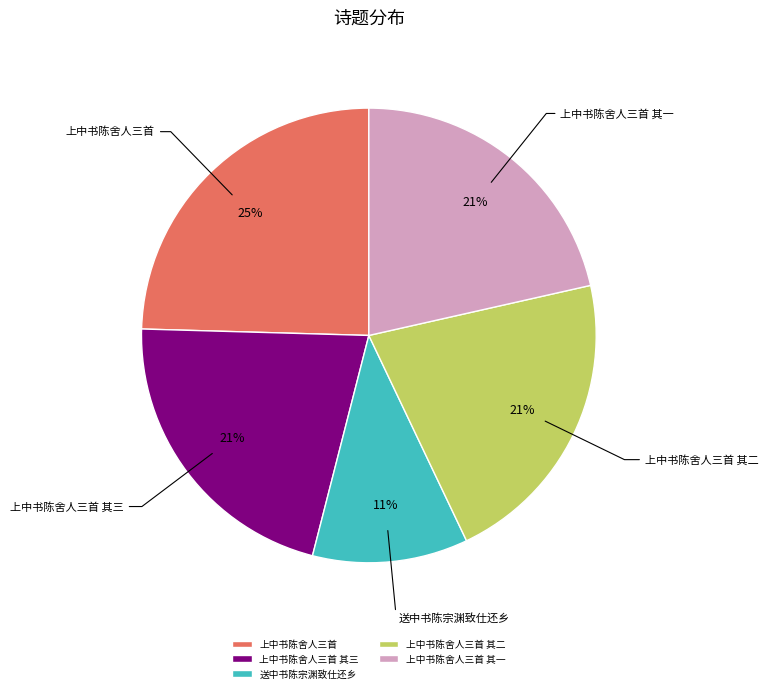

To the nearest percent, what portion does 上中书陈舍人三首 其一 represent?

21%